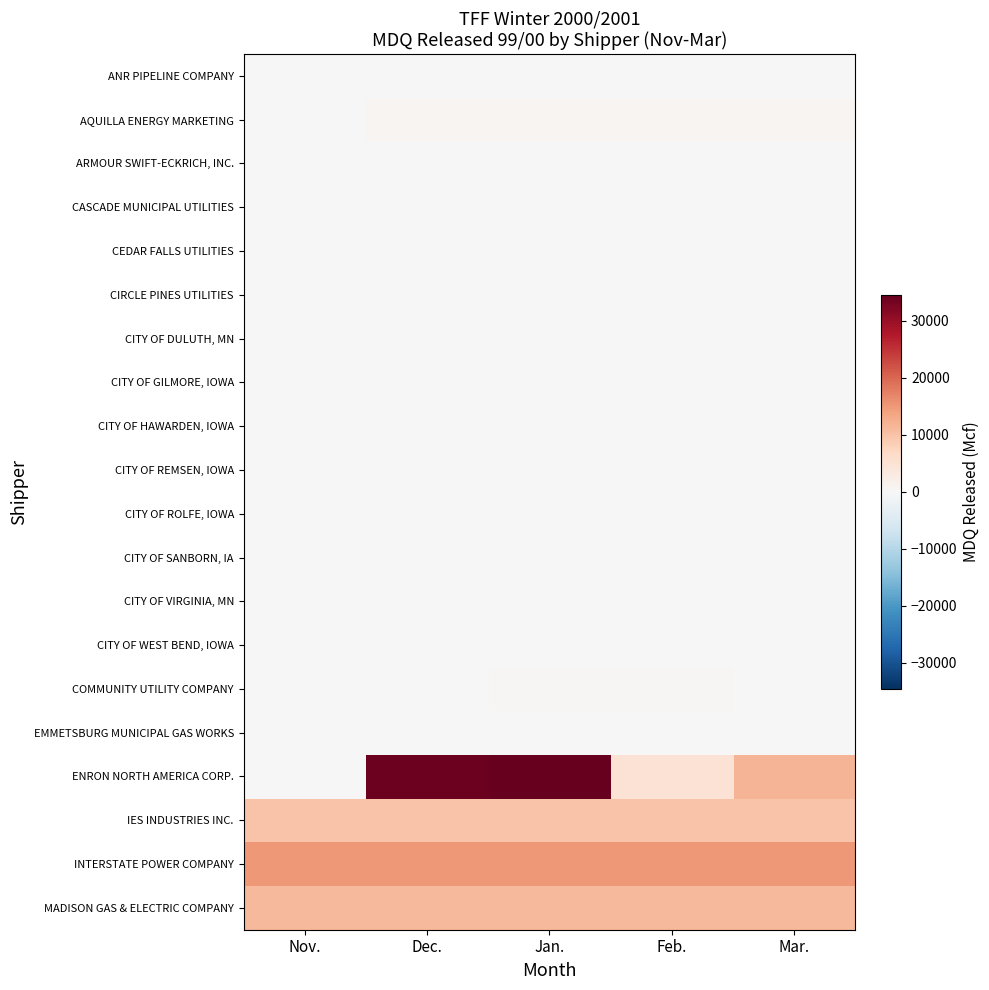

What is the total value across all series at Jan.?

71984